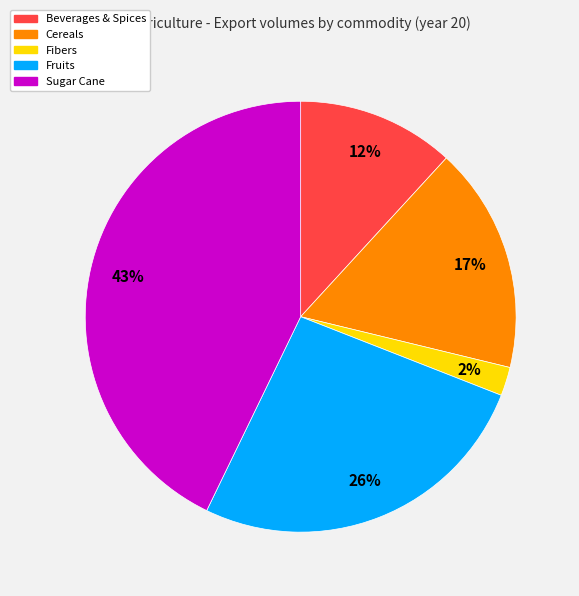

Is there any slice that represents more than half of the pie?

No